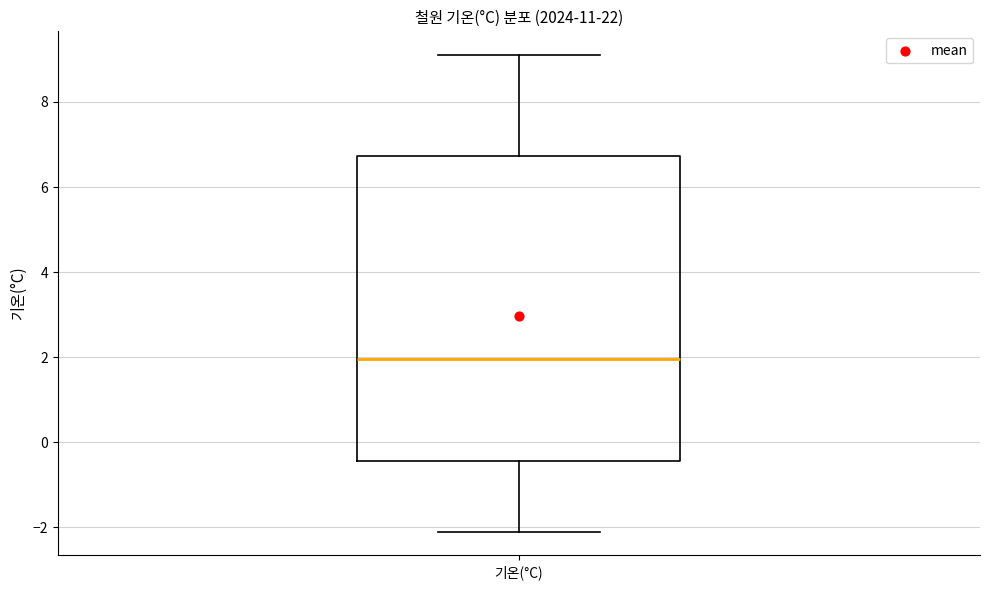

Where is the lower edge of the box for 기온(°C) on the y-axis? The values are not printed on the chart, so give them approximately, as read against the axis.

-0.4